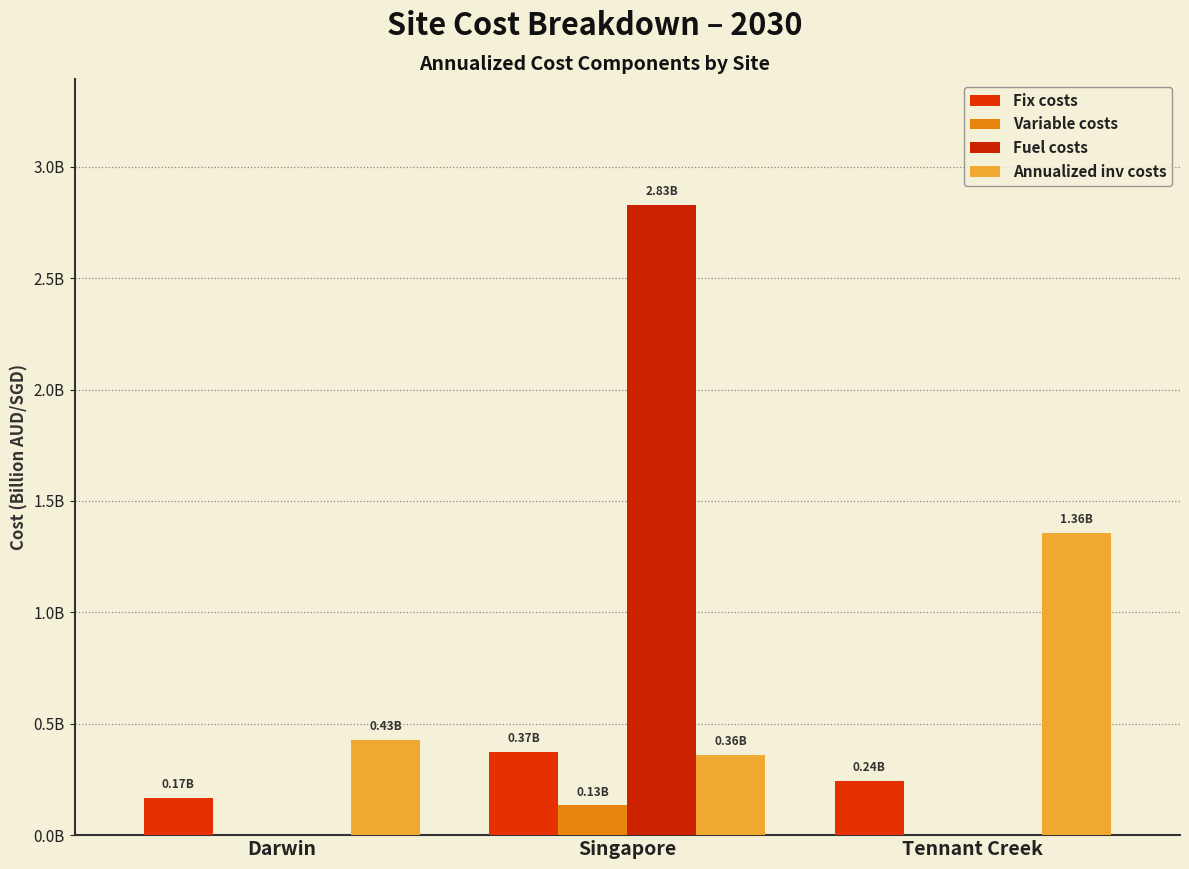

At which category does the chart reach its minimum across all series?

Darwin